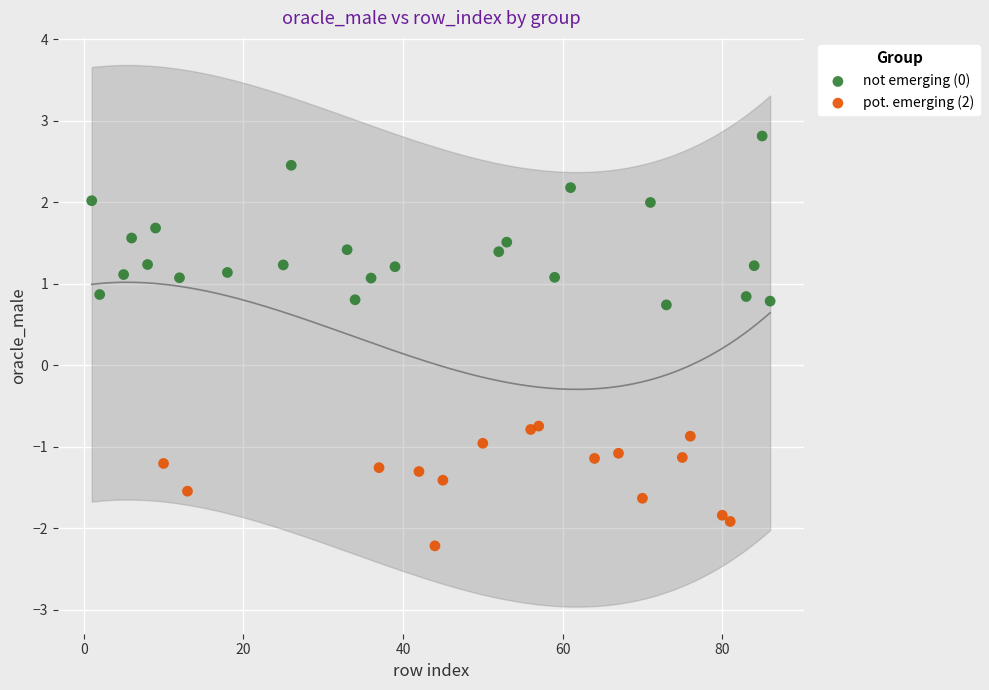

Which series has the largest Y range (max minus min)?

not emerging (0)